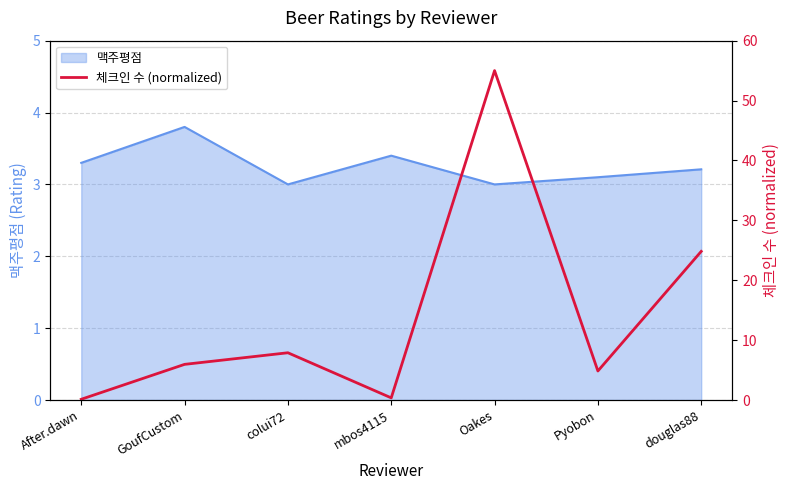

True or false: the data shows 7.9 at colui72.

True